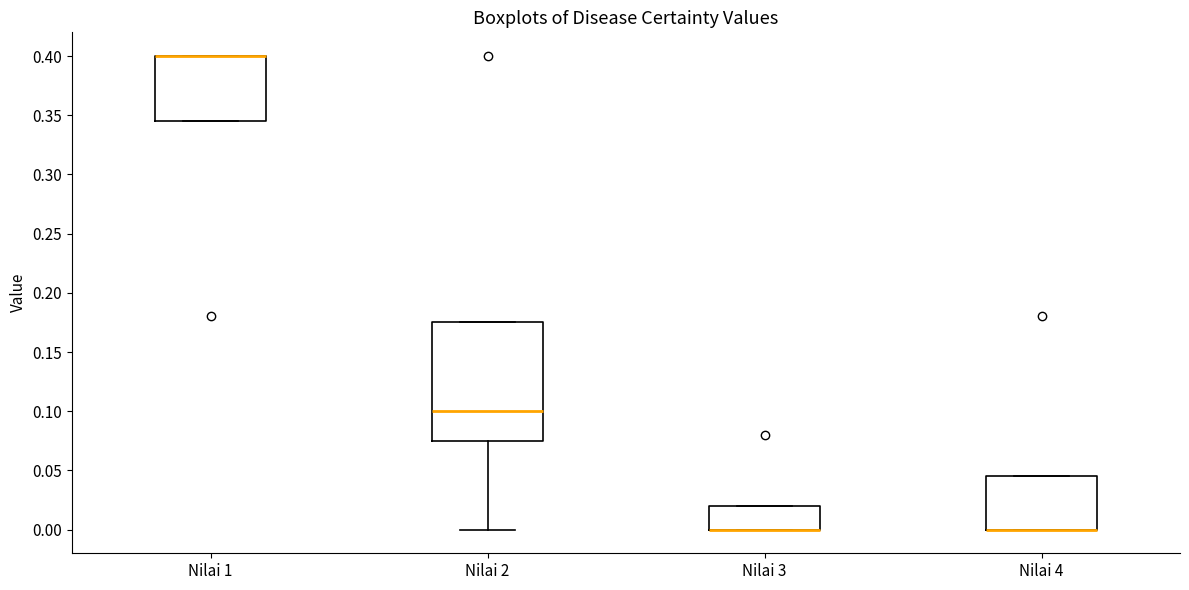

Comparing the boxes themselves (not the whiskers), which one is the tallest?

Nilai 2